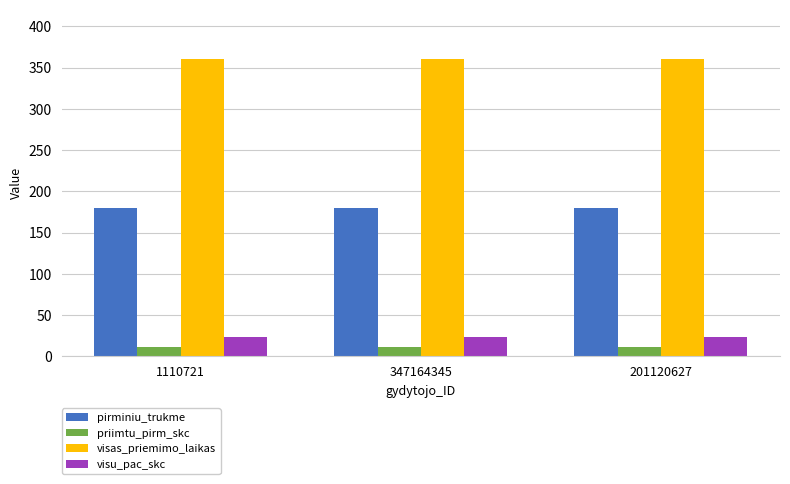

Reading left to right, extract all data points from this chart.

pirminiu_trukme: 1110721=180	347164345=180	201120627=180
priimtu_pirm_skc: 1110721=12	347164345=12	201120627=12
visas_priemimo_laikas: 1110721=360	347164345=360	201120627=360
visu_pac_skc: 1110721=24	347164345=24	201120627=24